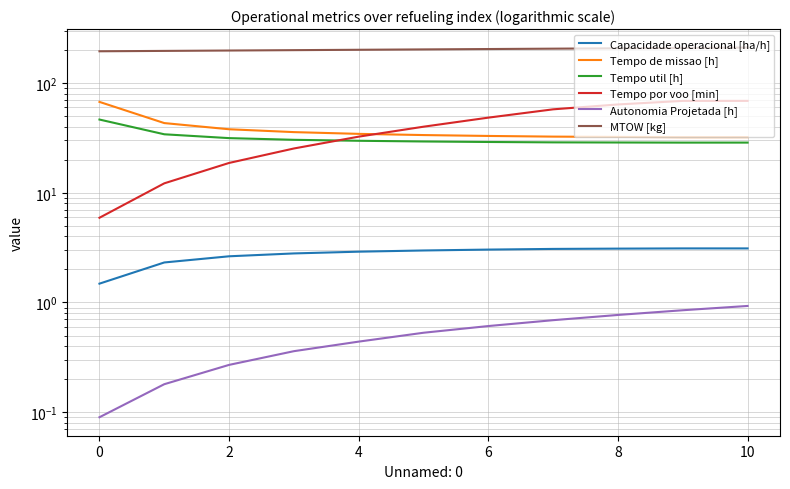

True or false: Autonomia Projetada [h] and MTOW [kg] cross at least once.

False